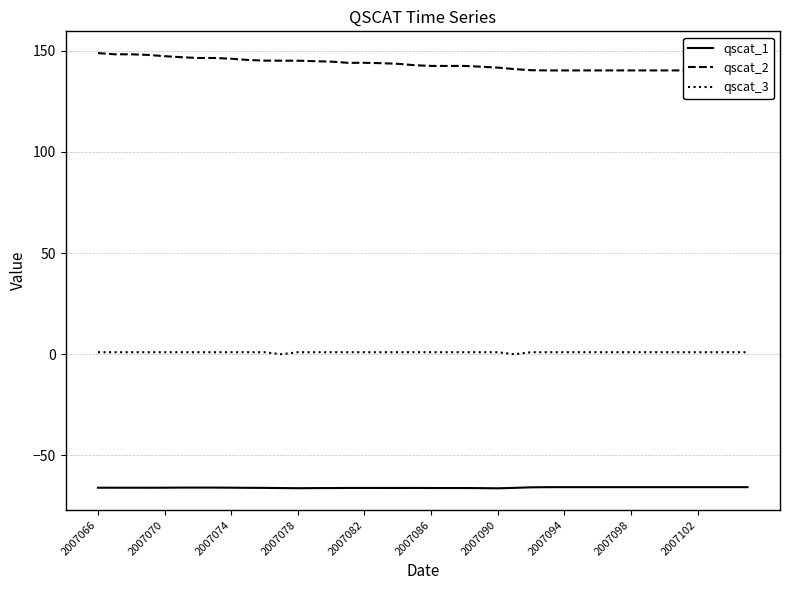

What position from the left is 10?

11